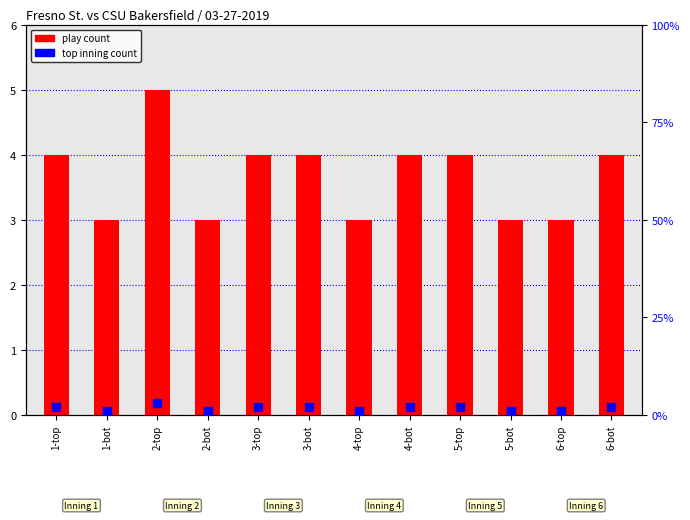

At which category is the sum across all series the highest?

2-top